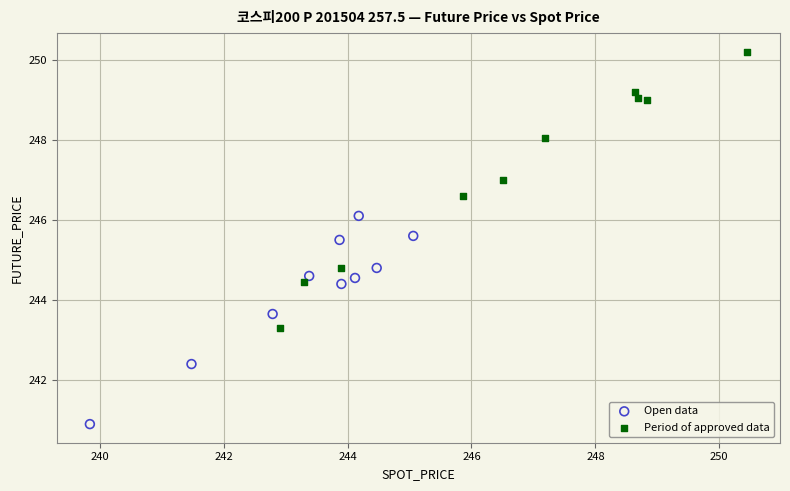

Which series has the largest Y range (max minus min)?

Period of approved data